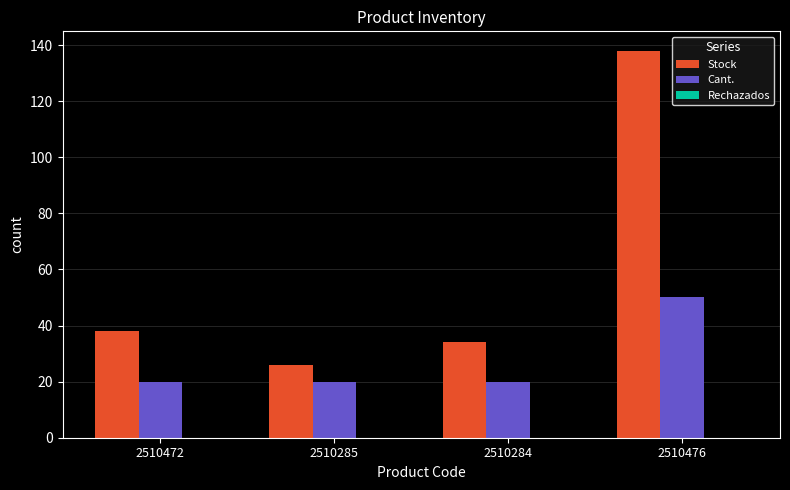

What is the highest value of the Stock series?

138